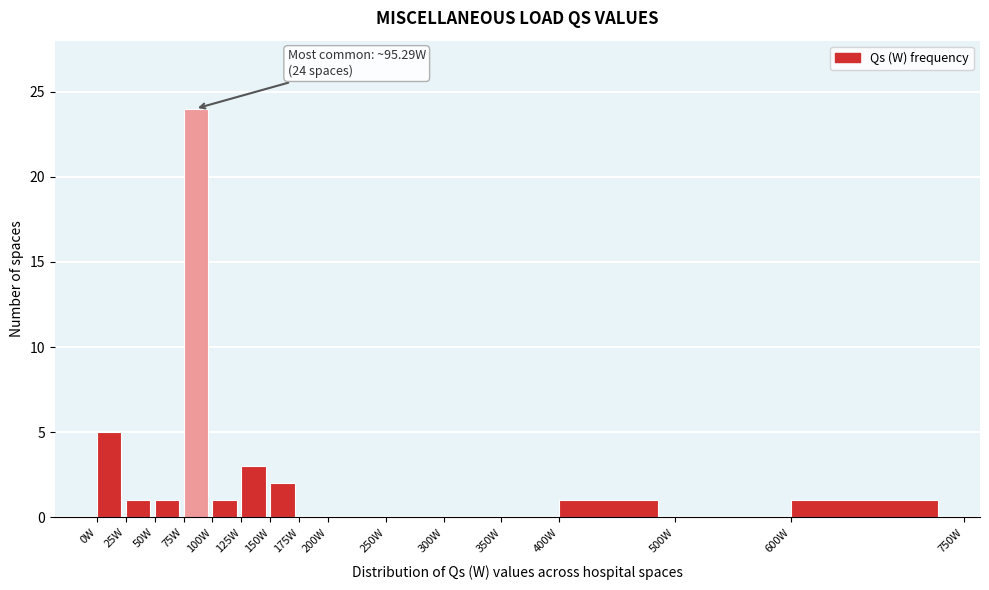

Which range on the x-axis has the tallest bar?

75 to 100